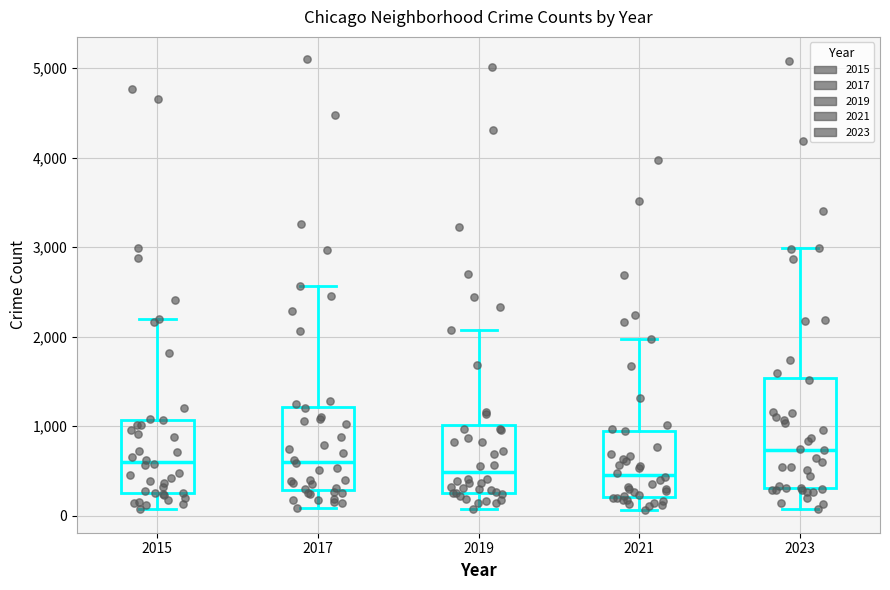

Which box's median line is the highest?

2023